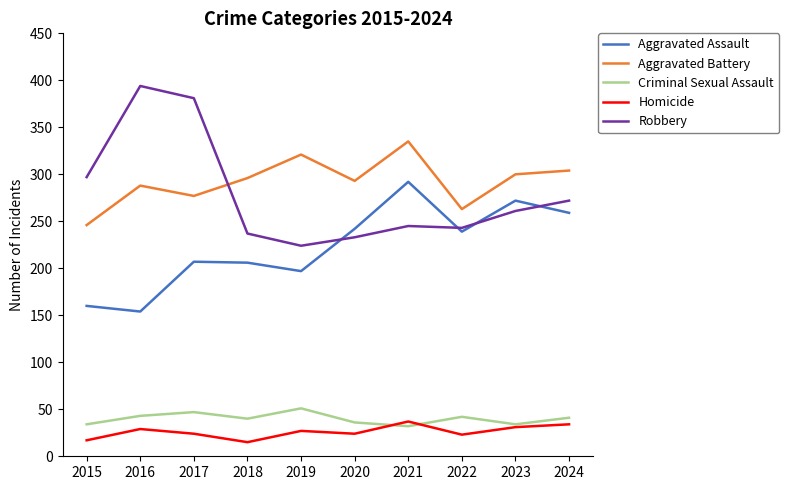

In Aggravated Battery, how many points are higher than both neighbors (excluding endpoints)?

3